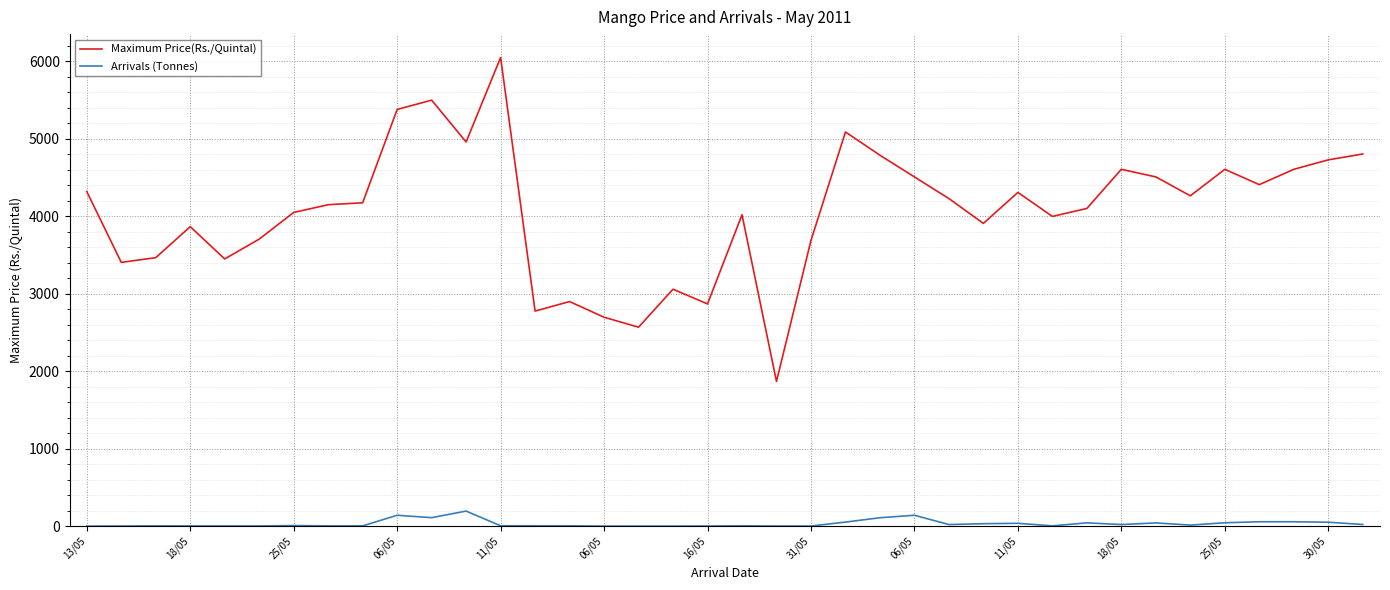

What is the minimum value for Arrivals (Tonnes)?

0.9